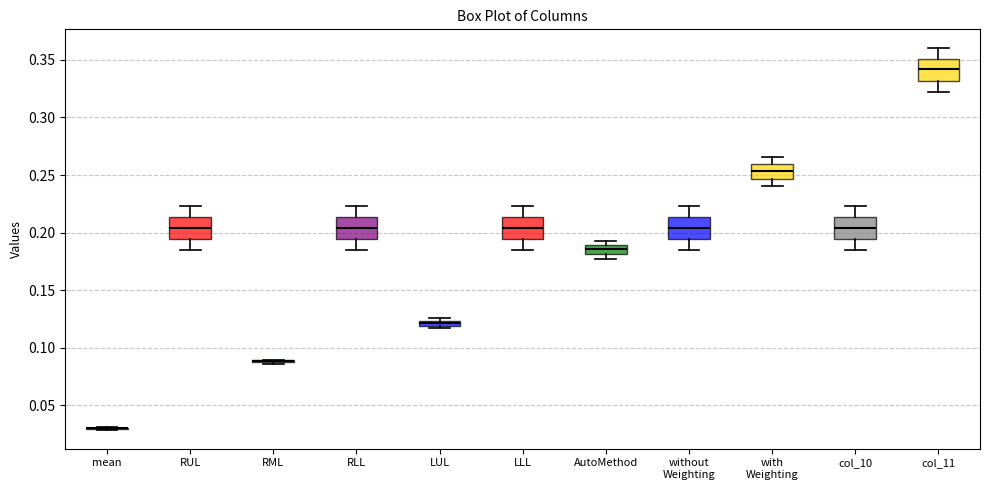

Where is the upper edge of the box for LUL on the y-axis? The values are not printed on the chart, so give them approximately, as read against the axis.

0.125